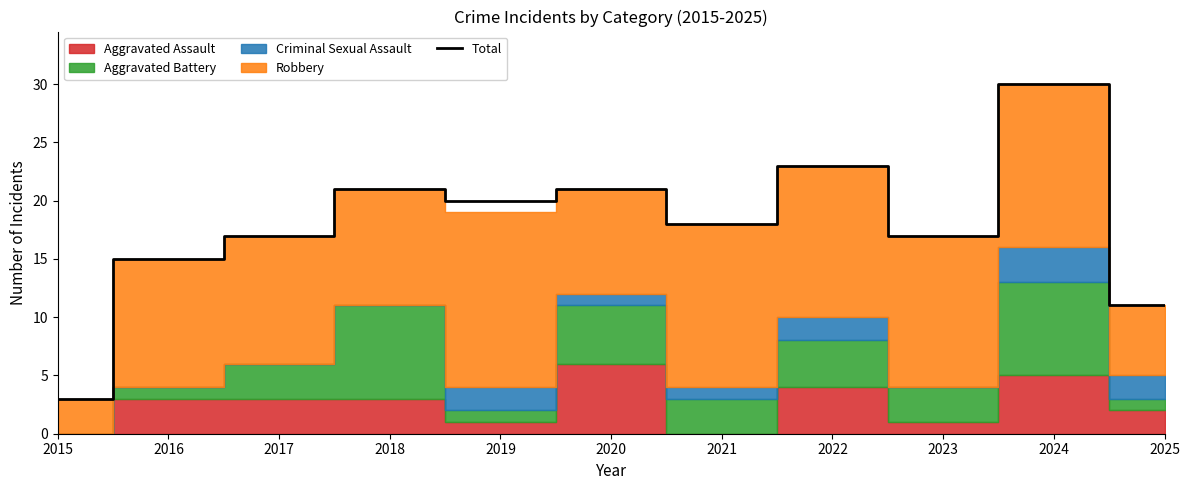

What is the difference between the values at 2019 and 2016?

5